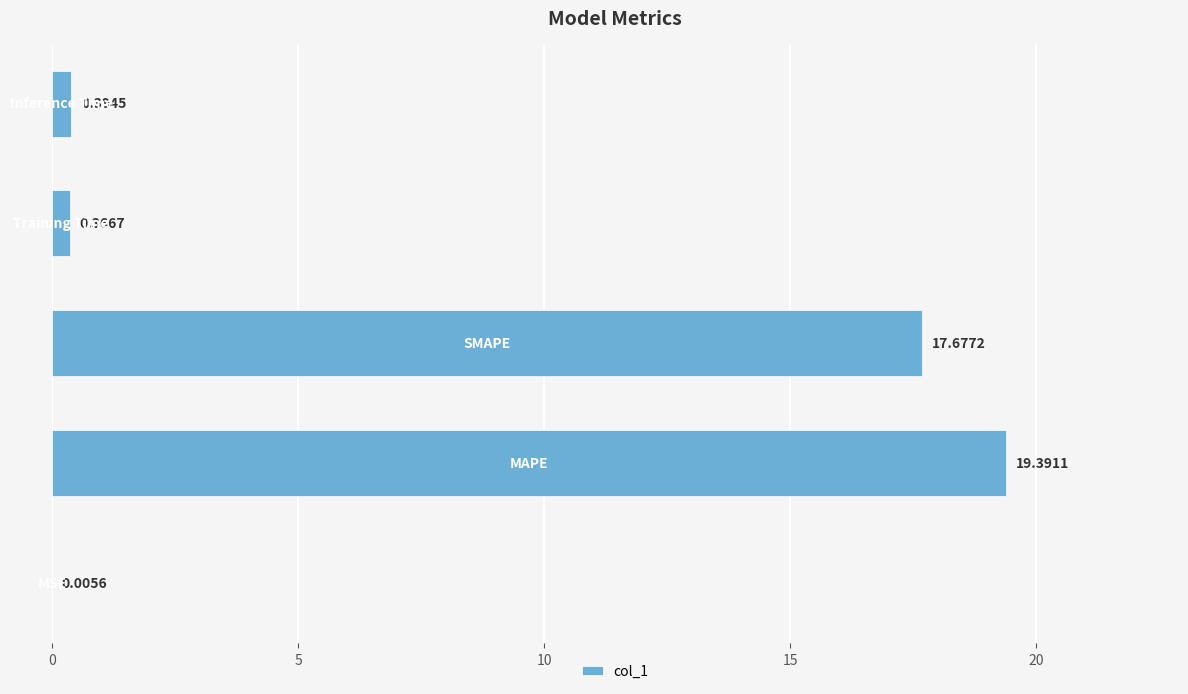

What is the sum of all values?

37.8